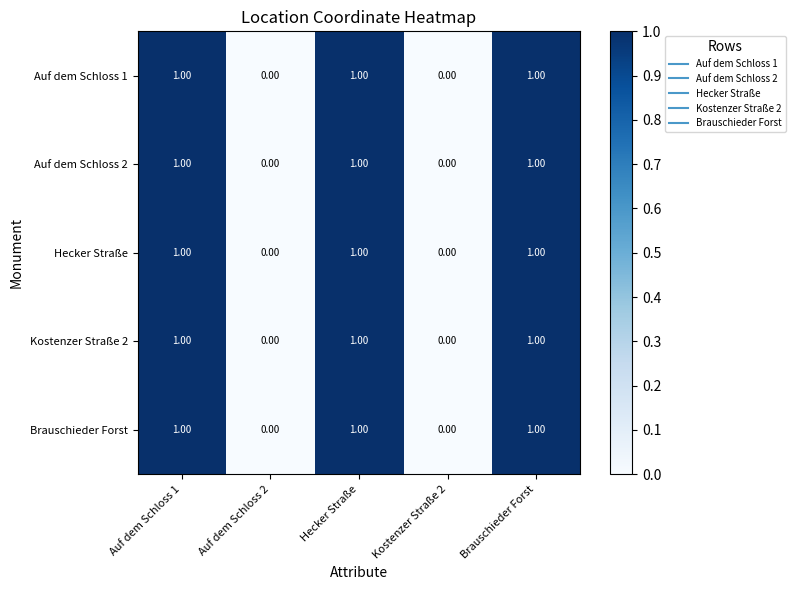

Is the value of Auf dem Schloss 1 at Auf dem Schloss 1 greater than the value of Auf dem Schloss 2 at Auf dem Schloss 2?

Yes